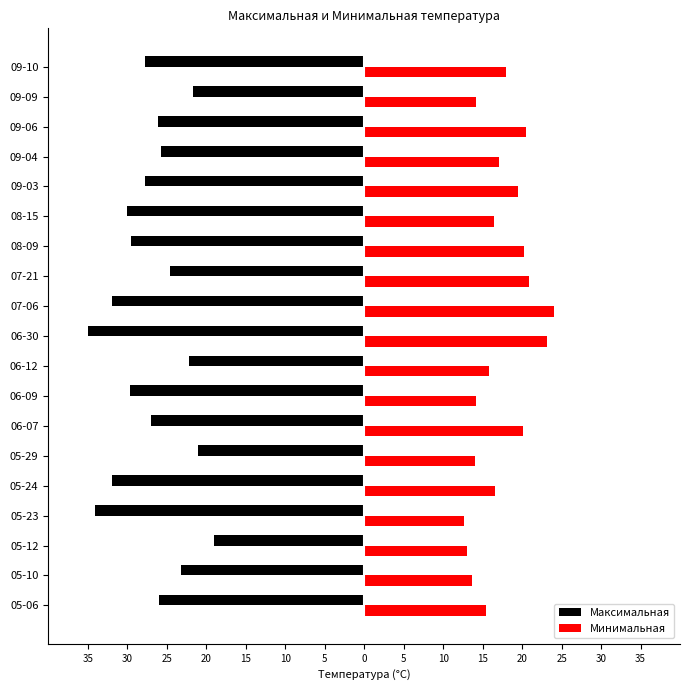

What are all the series names shown in the legend?

Максимальная, Минимальная